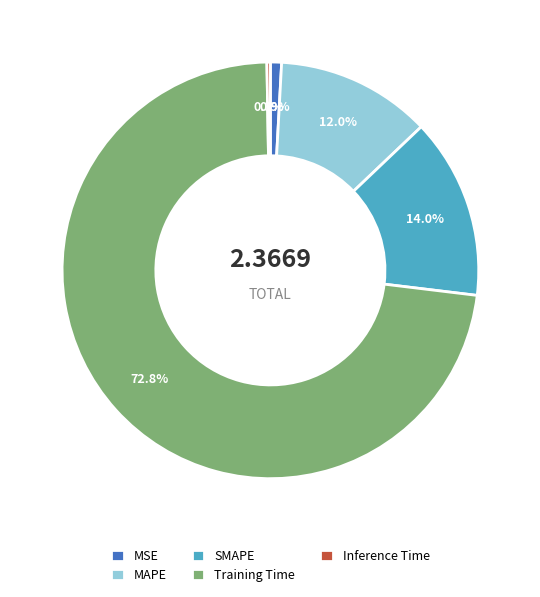

Which category has the biggest portion of the pie?

Training Time